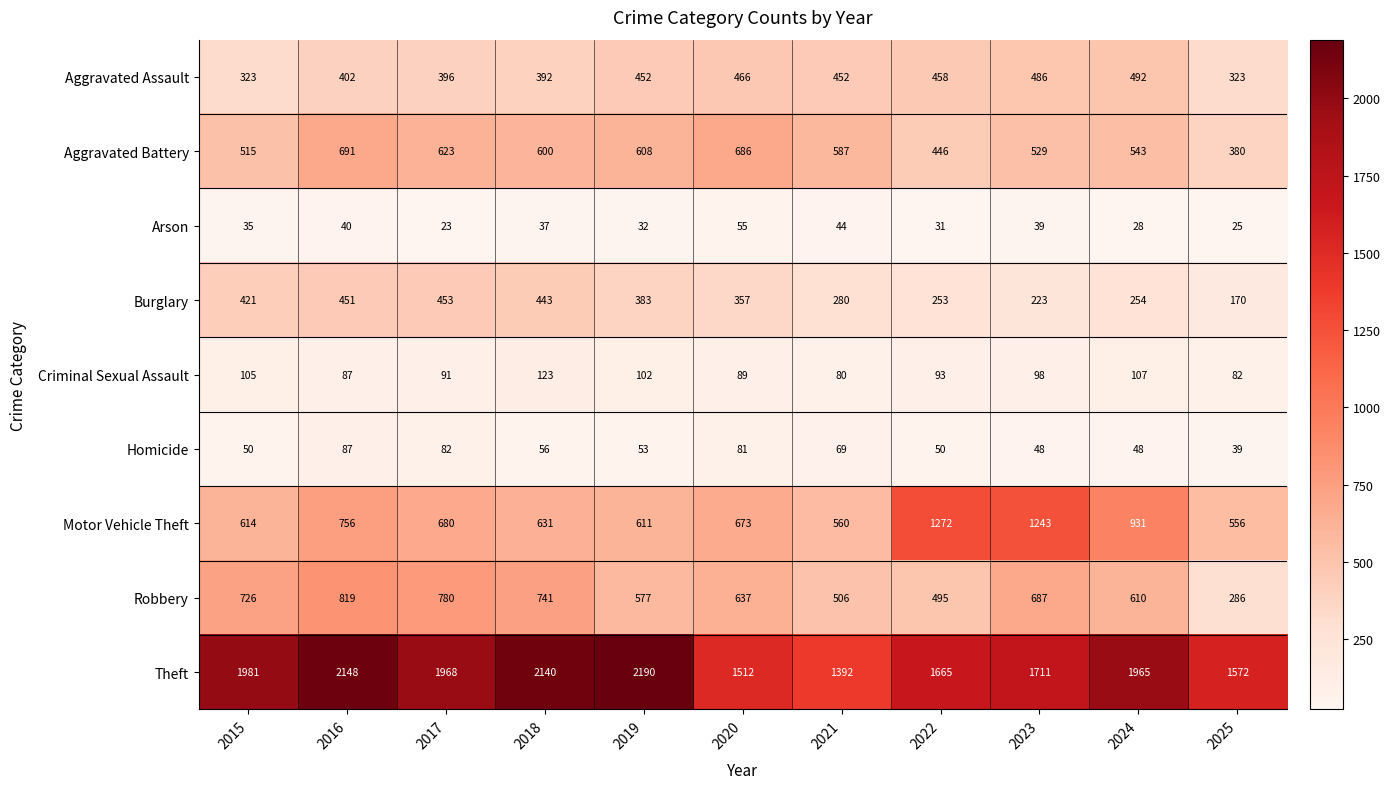

True or false: Motor Vehicle Theft has a value of 673 at 2020.

True